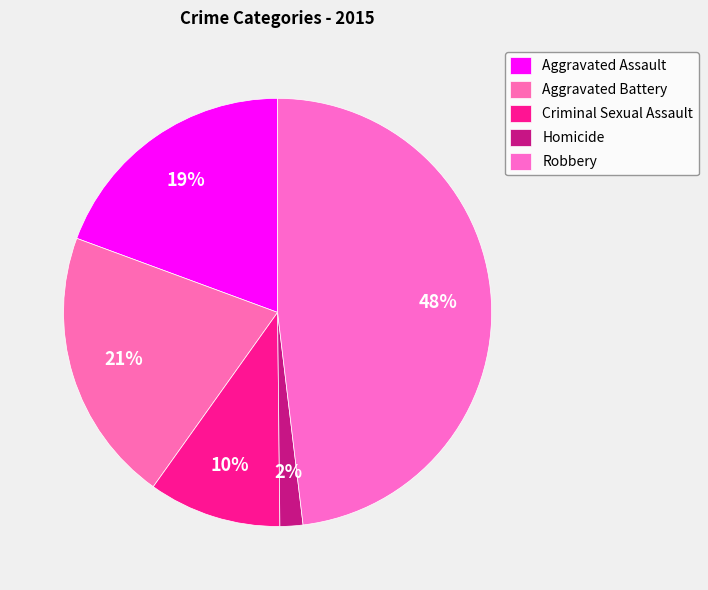

Does Criminal Sexual Assault account for over 50% of the chart?

No